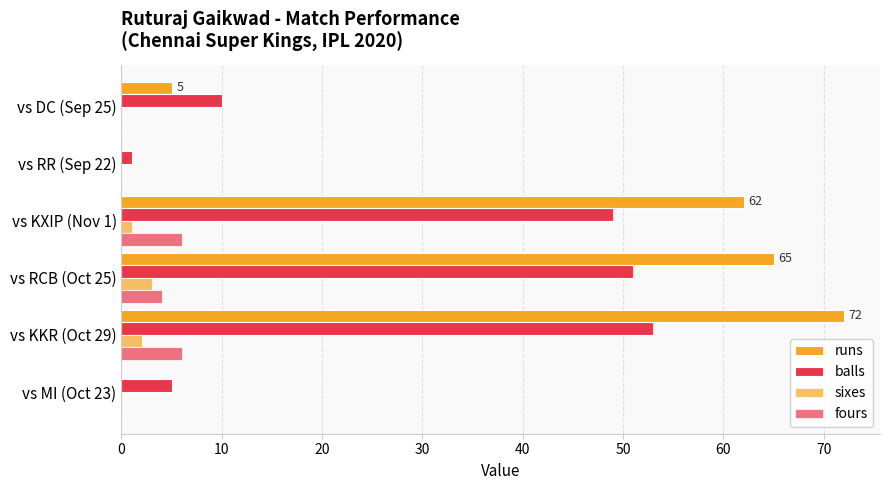

What is the lowest value of the balls series?

1